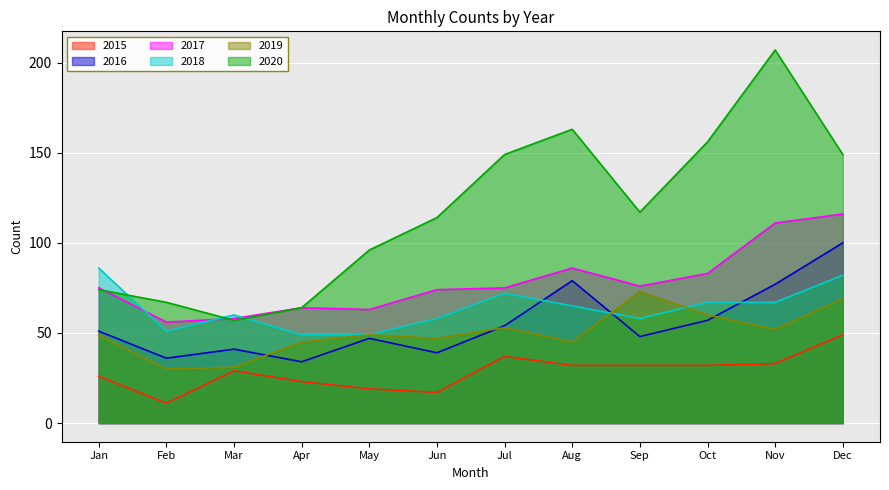

What is the approximate value of 2016 at March?

41